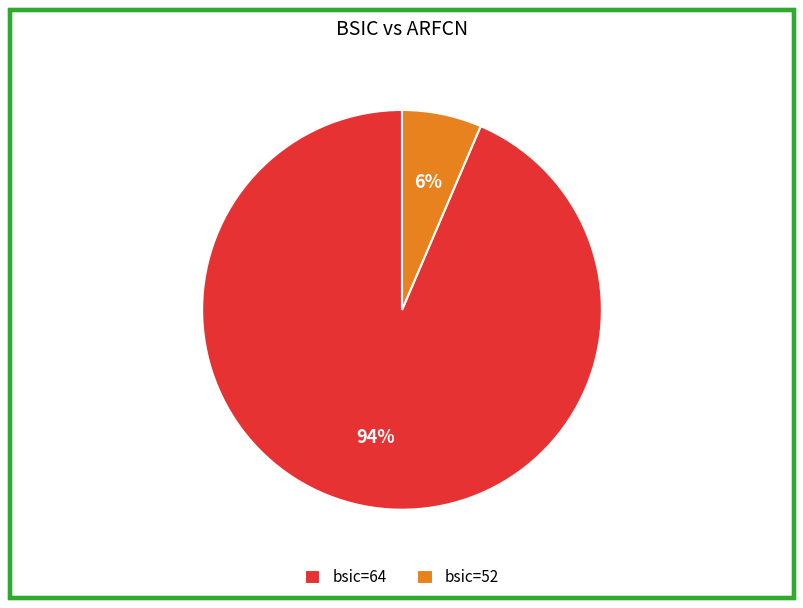

Is it true that bsic=64 is 94% of the pie?

True